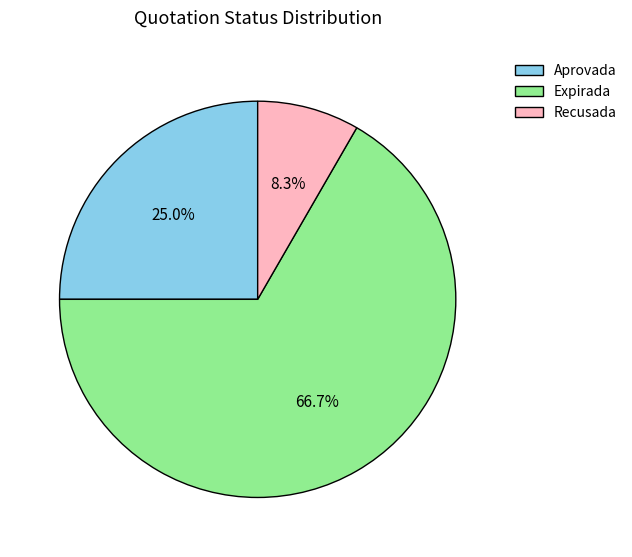

What is the largest slice in the pie chart?

Expirada